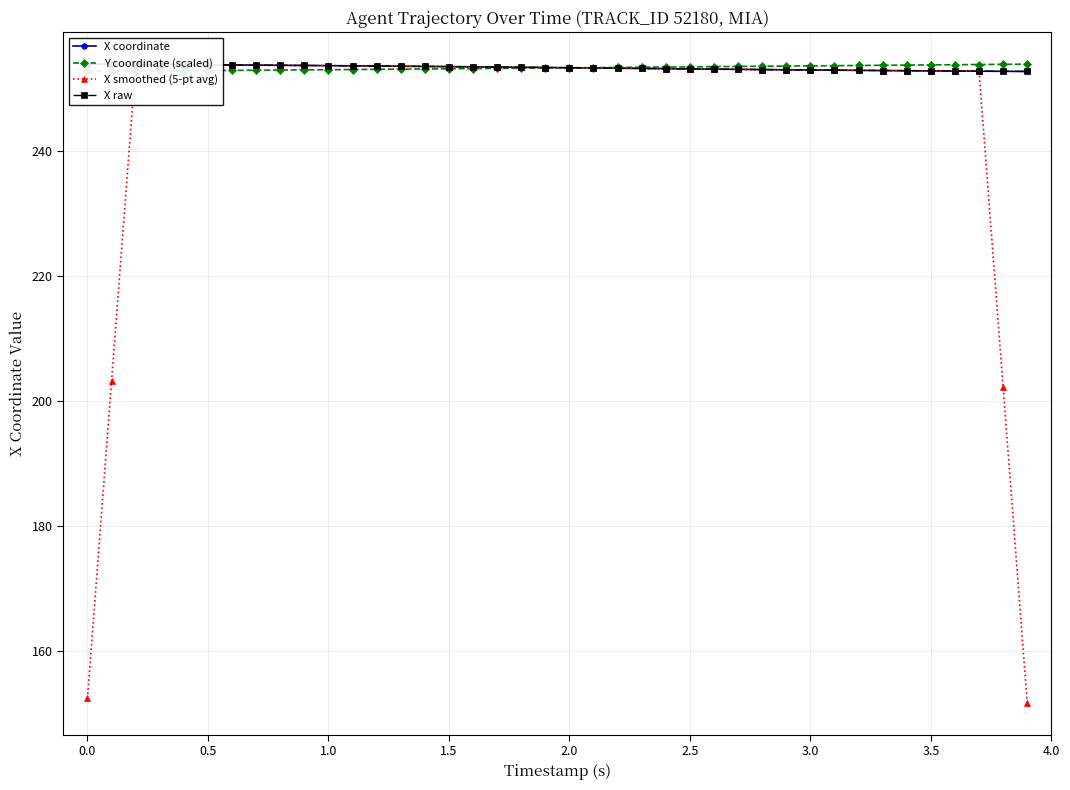

How many lines are shown in the chart?

4